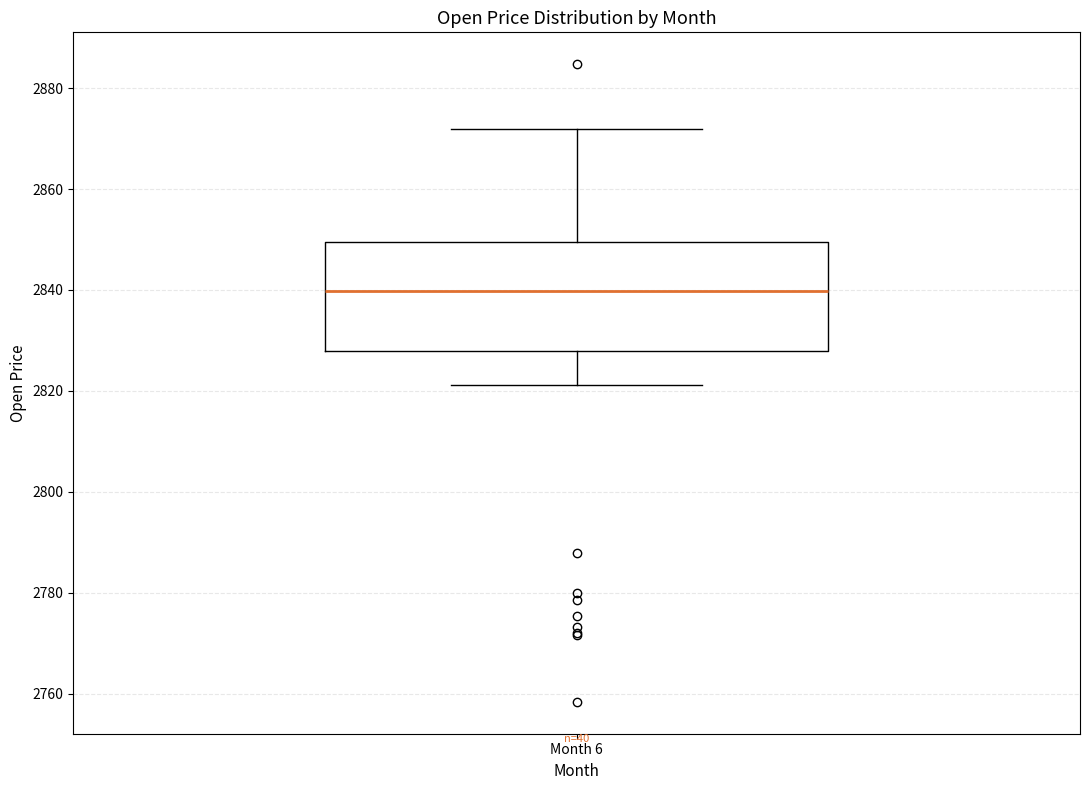

Read this box plot against the y-axis: the position of the median line, the range covered by the box, and the ends of both whiskers. The values are not printed on the chart, so give them approximately, as read against the axis.

median 2840, box 2828 to 2850, whiskers 2822 to 2872